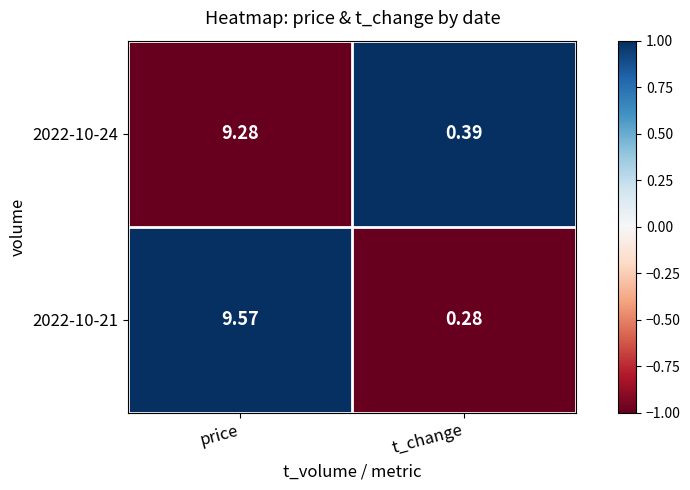

Which label corresponds to the largest value in the chart?

price